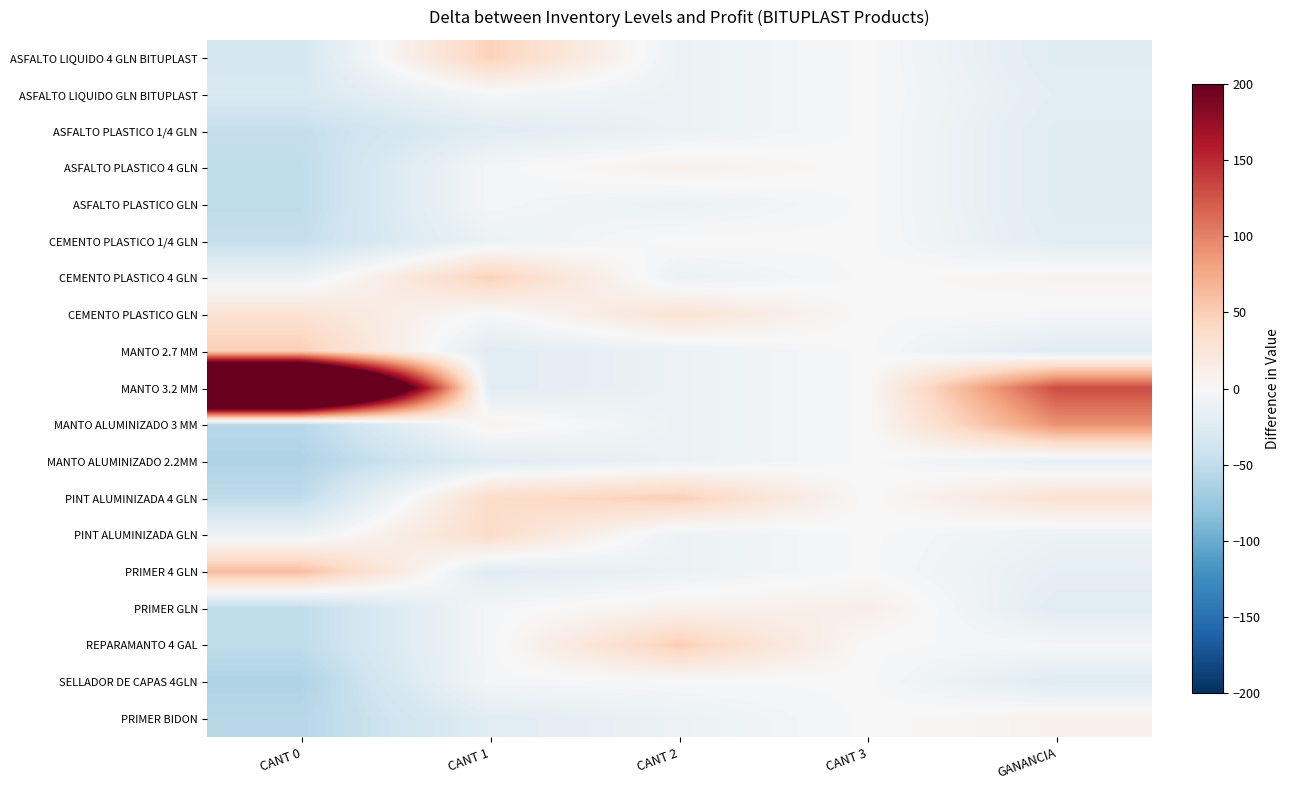

Reading left to right, what are all the values shown in this chart?

ASFALTO LIQUIDO 4 GLN BITUPLAST: CANT 0=-34.8	CANT 1=46.7	CANT 2=-11.7	CANT 3=-0.6	GANANCIA=-24.6
ASFALTO LIQUIDO GLN BITUPLAST: CANT 0=-30.8	CANT 1=-3.3	CANT 2=-11.7	CANT 3=-0.6	GANANCIA=-20.8
ASFALTO PLASTICO 1/4 GLN: CANT 0=-46.8	CANT 1=-23.3	CANT 2=-11.7	CANT 3=-0.6	GANANCIA=-24.6
ASFALTO PLASTICO 4 GLN: CANT 0=-50.8	CANT 1=-3.3	CANT 2=8.3	CANT 3=-0.6	GANANCIA=-24.6
ASFALTO PLASTICO GLN: CANT 0=-50.8	CANT 1=-3.3	CANT 2=-11.7	CANT 3=-0.6	GANANCIA=-24.6
CEMENTO PLASTICO 1/4 GLN: CANT 0=-46.8	CANT 1=-11.3	CANT 2=0.3	CANT 3=-0.6	GANANCIA=-22.3
CEMENTO PLASTICO 4 GLN: CANT 0=-10.8	CANT 1=46.7	CANT 2=-11.7	CANT 3=-0.6	GANANCIA=5.8
CEMENTO PLASTICO GLN: CANT 0=29.2	CANT 1=-3.3	CANT 2=28.3	CANT 3=-0.6	GANANCIA=-2.5
MANTO 2.7 MM: CANT 0=49.2	CANT 1=-23.3	CANT 2=-11.7	CANT 3=-0.6	GANANCIA=-24.6
MANTO 3.2 MM: CANT 0=529.2	CANT 1=-23.3	CANT 2=-11.7	CANT 3=-0.6	GANANCIA=130.5
MANTO ALUMINIZADO 3 MM: CANT 0=-55.8	CANT 1=6.7	CANT 2=-11.7	CANT 3=-0.6	GANANCIA=90.7
MANTO ALUMINIZADO 2.2MM: CANT 0=-60.8	CANT 1=-23.3	CANT 2=-11.7	CANT 3=-0.6	GANANCIA=-16.8
PINT ALUMINIZADA 4 GLN: CANT 0=-50.8	CANT 1=36.7	CANT 2=48.3	CANT 3=-0.6	GANANCIA=30.4
PINT ALUMINIZADA GLN: CANT 0=-10.8	CANT 1=36.7	CANT 2=-11.7	CANT 3=-0.6	GANANCIA=-11.7
PRIMER 4 GLN: CANT 0=61.2	CANT 1=-23.3	CANT 2=-11.7	CANT 3=-0.6	GANANCIA=-17.2
PRIMER GLN: CANT 0=-50.8	CANT 1=-3.3	CANT 2=8.3	CANT 3=11.4	GANANCIA=-23.4
REPARAMANTO 4 GAL: CANT 0=-50.8	CANT 1=-3.3	CANT 2=48.3	CANT 3=-0.6	GANANCIA=-3.4
SELLADOR DE CAPAS 4GLN: CANT 0=-60.8	CANT 1=-3.3	CANT 2=-1.7	CANT 3=-0.6	GANANCIA=-24.6
PRIMER BIDON: CANT 0=-55.8	CANT 1=-23.3	CANT 2=-11.7	CANT 3=-0.6	GANANCIA=8.5